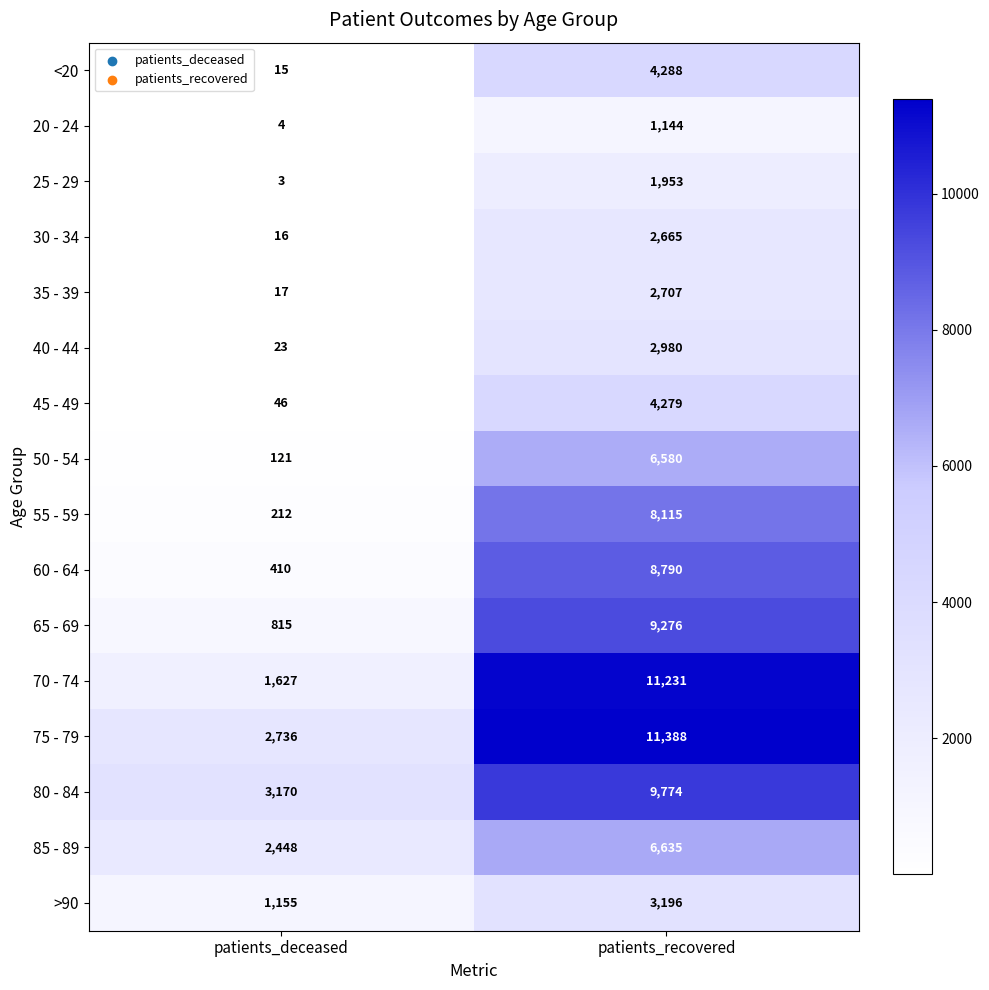

What is the average value of the 85 - 89 series?

4542